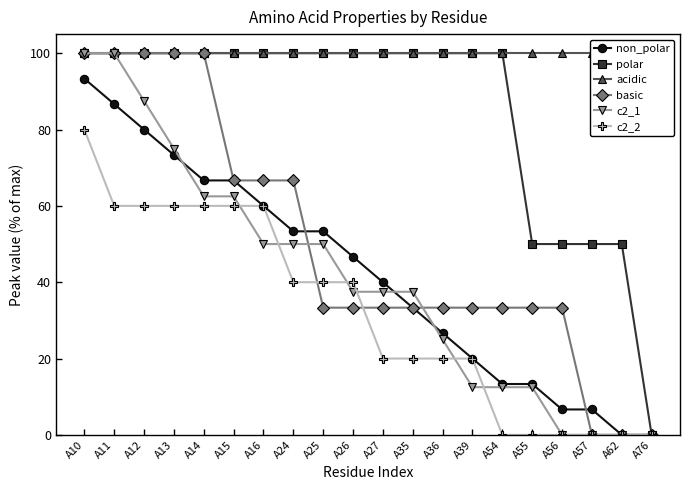

Which series has the largest total across all categories?

acidic